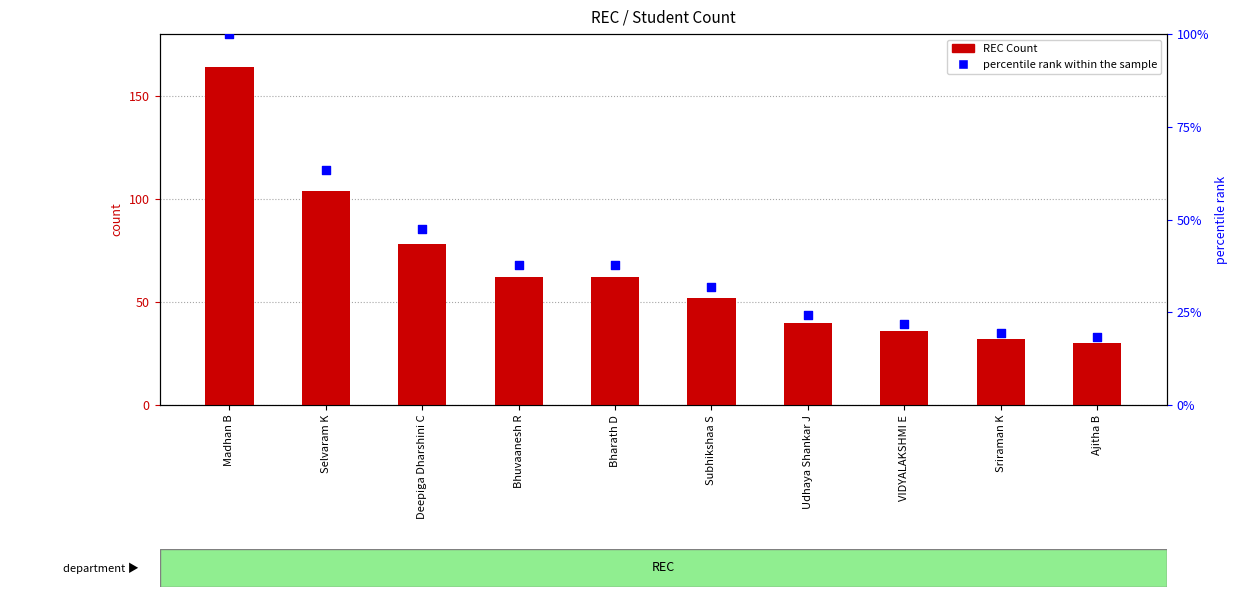

Is the value of percentile rank within the sample at Subhikshaa S greater than the value of REC Count at Udhaya Shankar J?

No